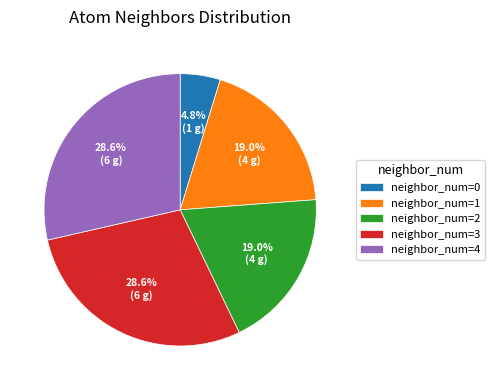

Is there any slice that represents more than half of the pie?

No